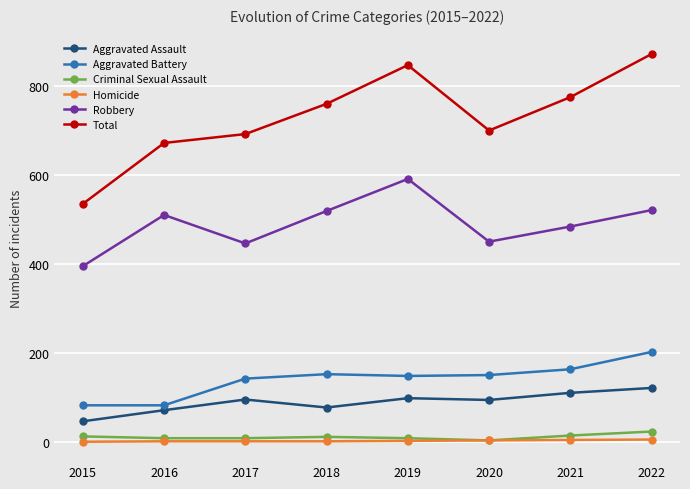

Count the number of data series in this chart.

6